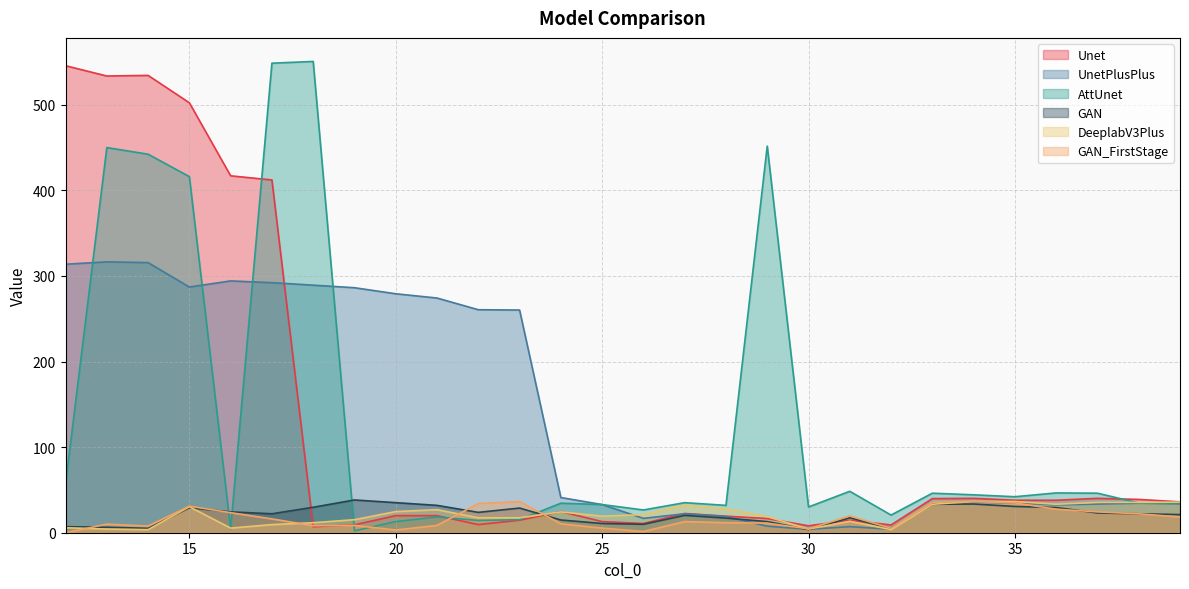

The value of AttUnet at 27 is 35.1. True or false?

True